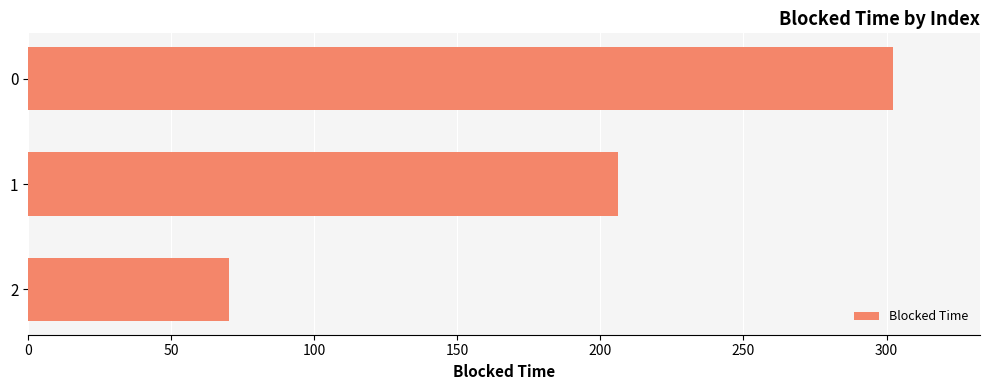

Which category has the lowest value across all series?

2